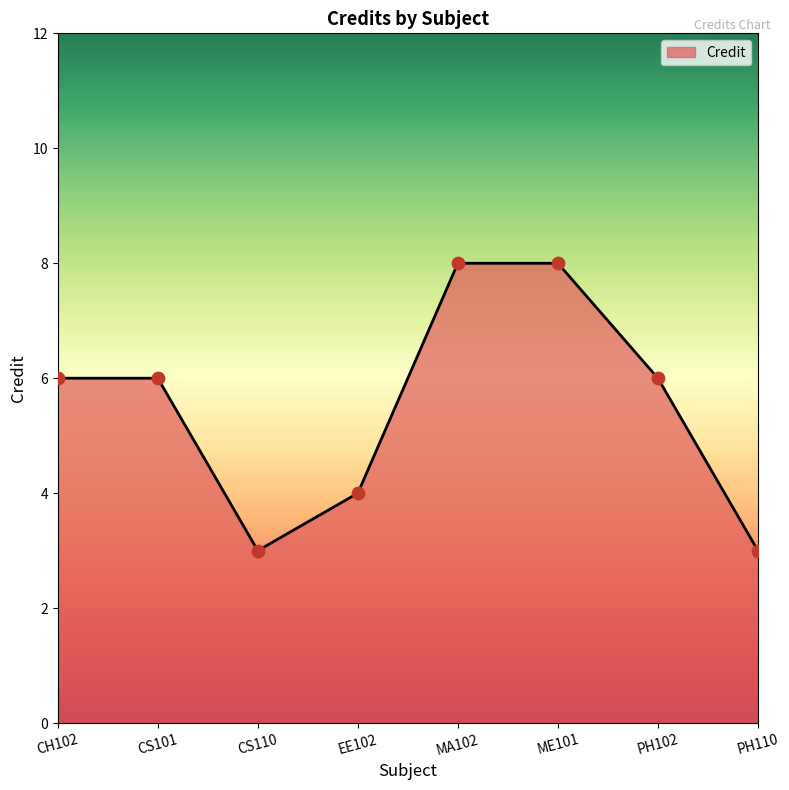

What is the change in value from MA102 to PH102?

-2